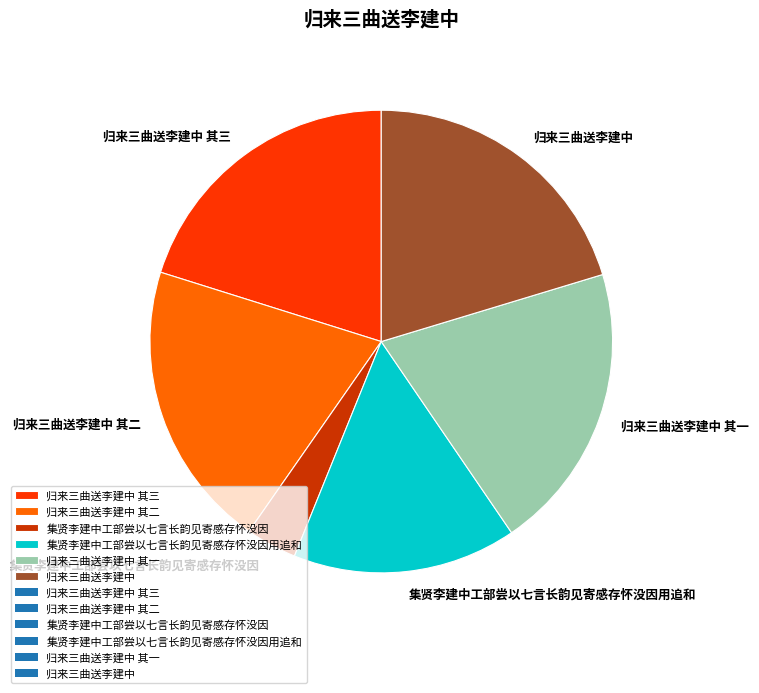

How many slices are in this pie chart?

6